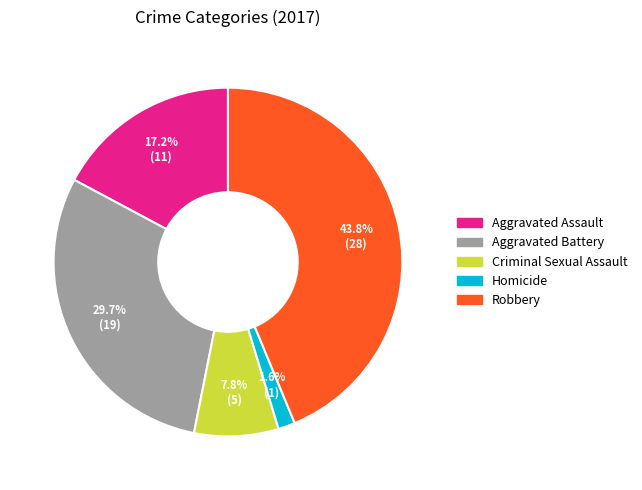

Which slice is the smallest?

Homicide